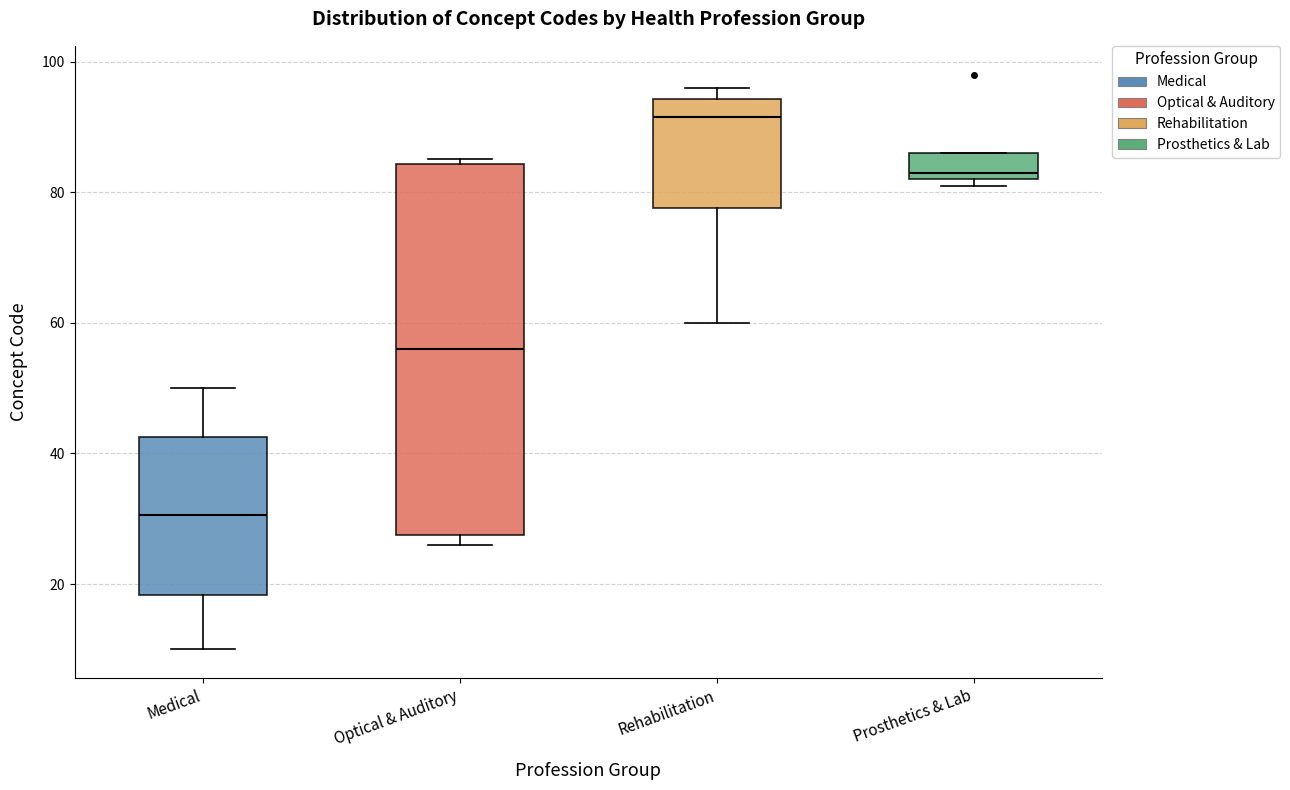

Which box is the tallest, from its lower edge to its upper edge?

Optical & Auditory